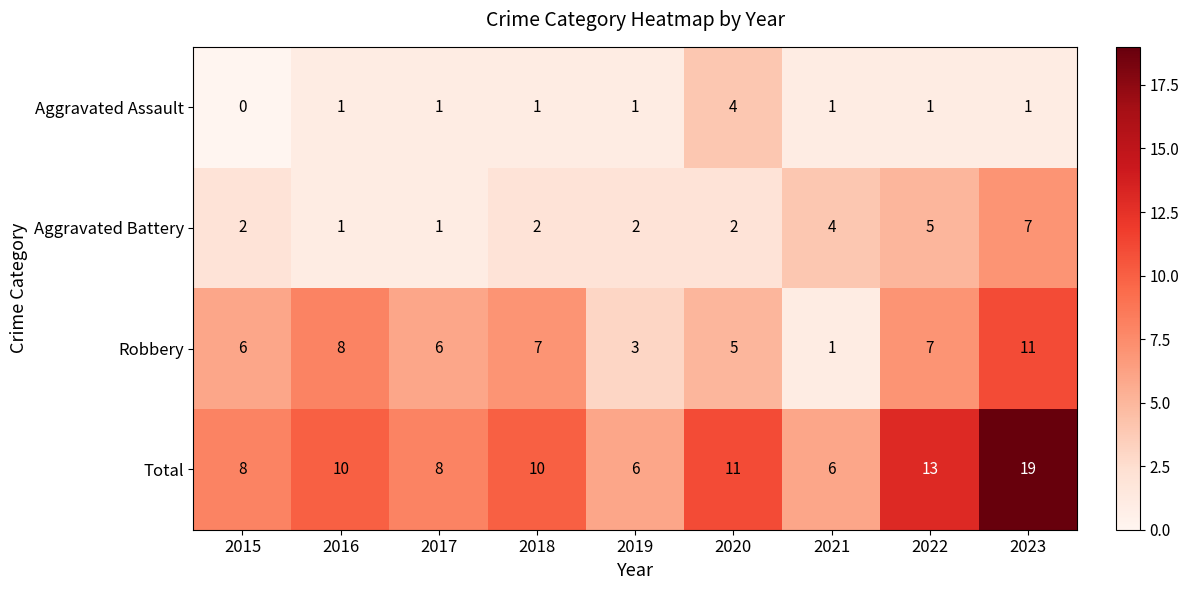

List the series in order of their peak value, lowest first.

Aggravated Assault, Aggravated Battery, Robbery, Total